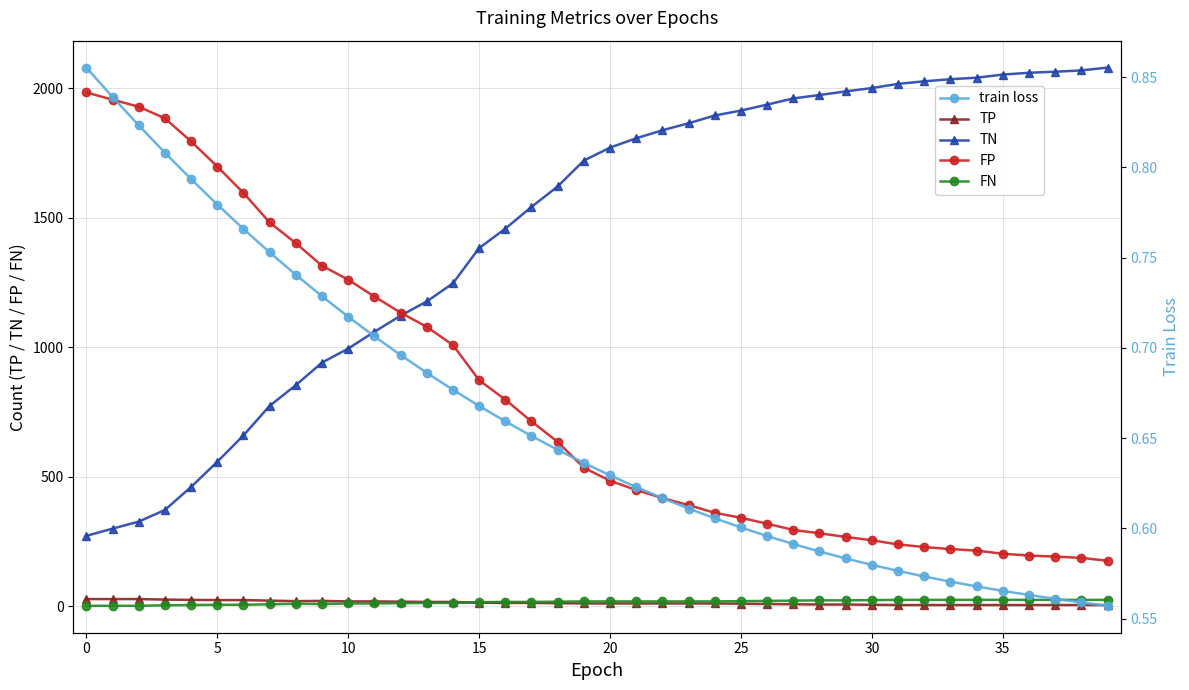

Count the number of categories in the chart.

40